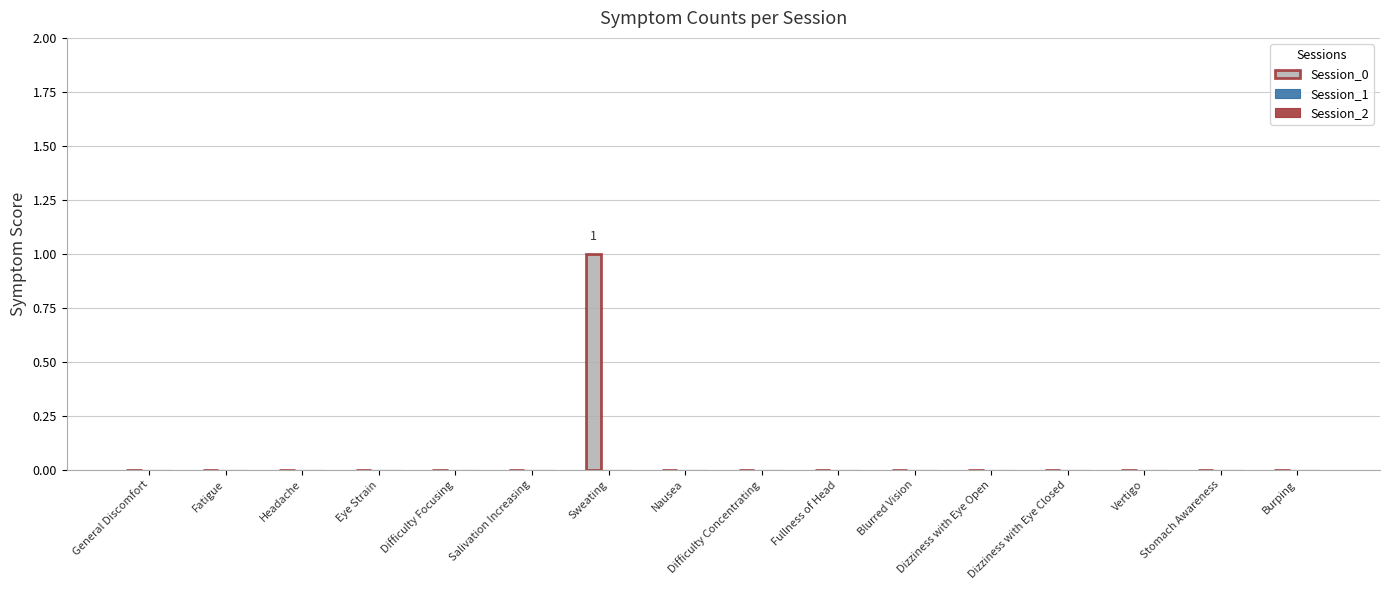

Is it true that the value at Dizziness with Eye Open is 0?

True